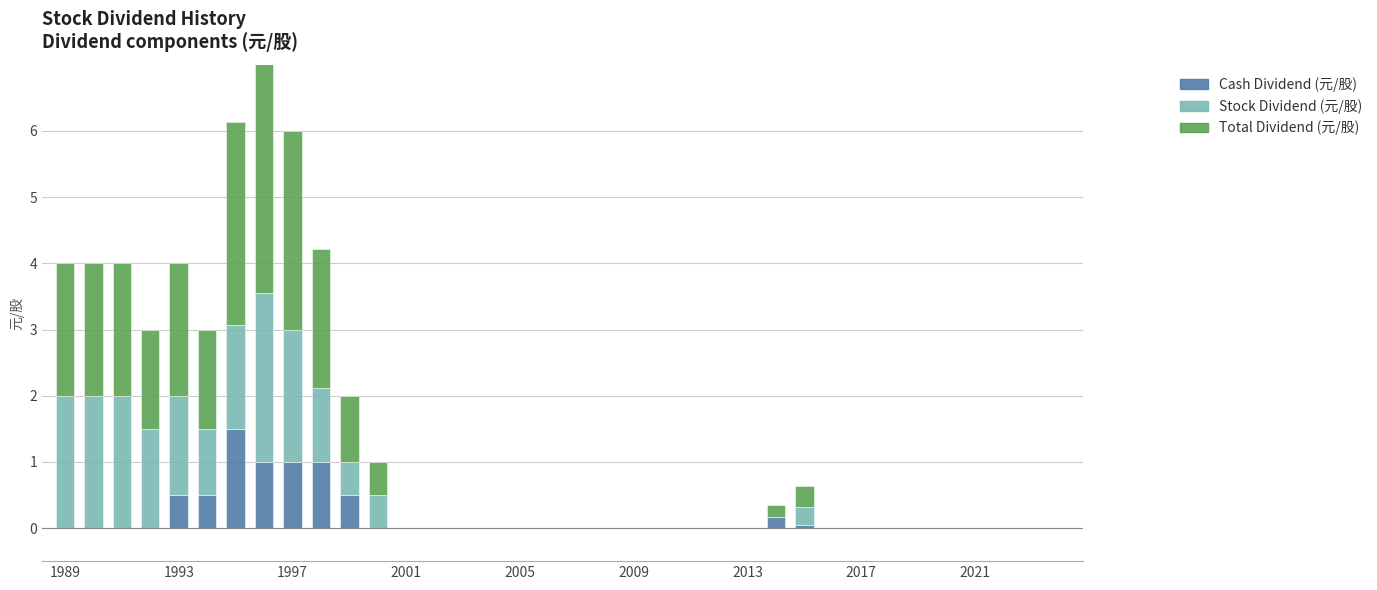

Rank the series by their maximum value, from lowest to highest.

Cash Dividend (元/股), Stock Dividend (元/股), Total Dividend (元/股)